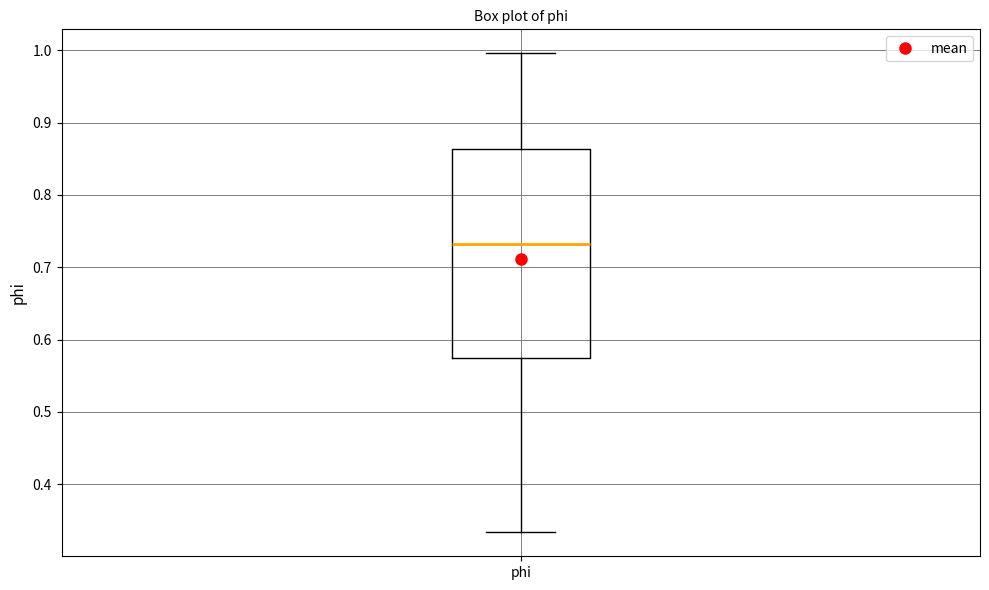

Where is the lower edge of the box for phi on the y-axis? The values are not printed on the chart, so give them approximately, as read against the axis.

0.57